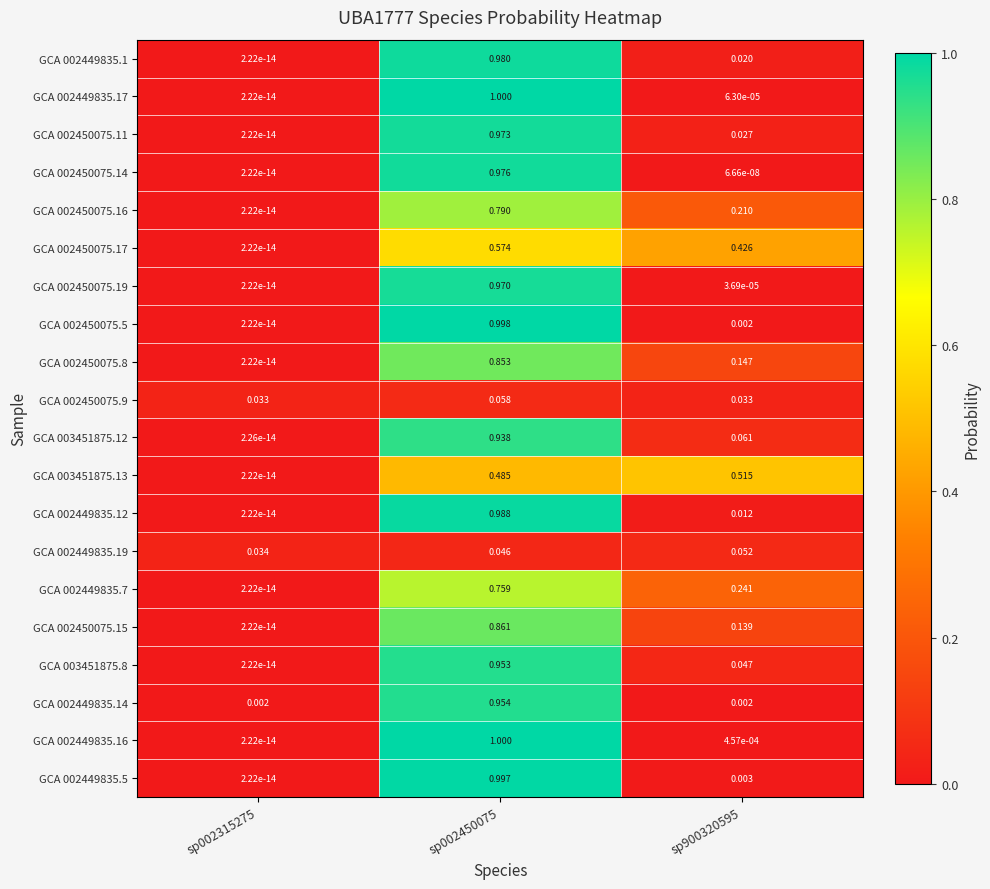

Is the value of GCA 002450075.5 at sp900320595 greater than the value of GCA 003451875.12 at sp002450075?

No